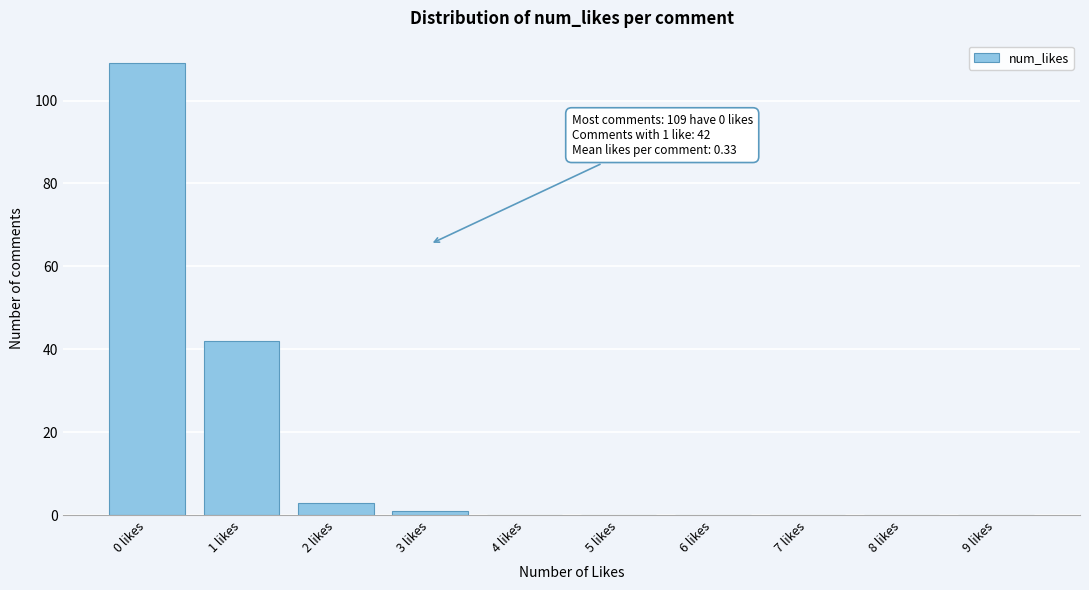

Reading right to left, what are all the values shown in this chart?

9 likes=0	8 likes=0	7 likes=0	6 likes=0	5 likes=0	4 likes=0	3 likes=1	2 likes=3	1 likes=42	0 likes=109